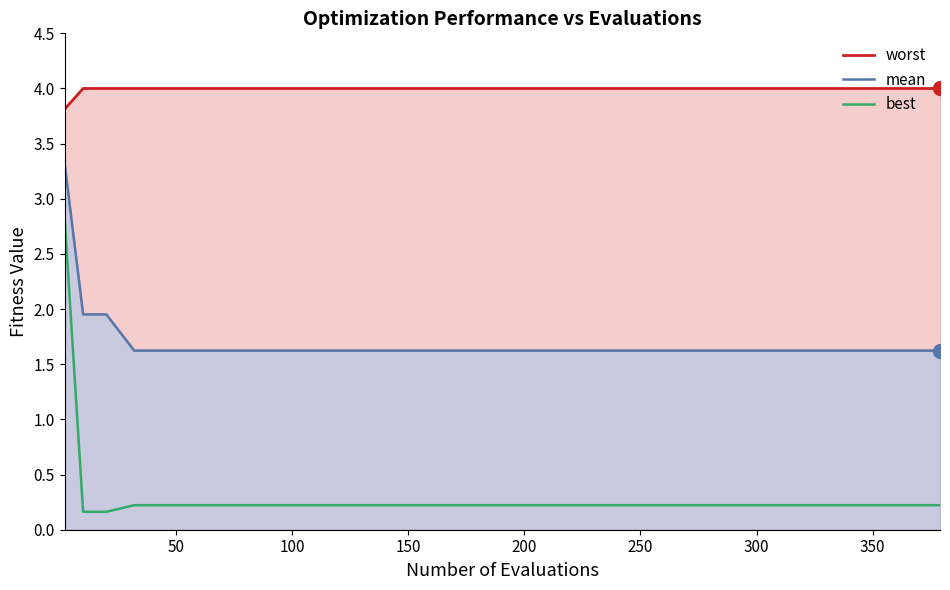

At which category does the chart reach its peak across all series?

50